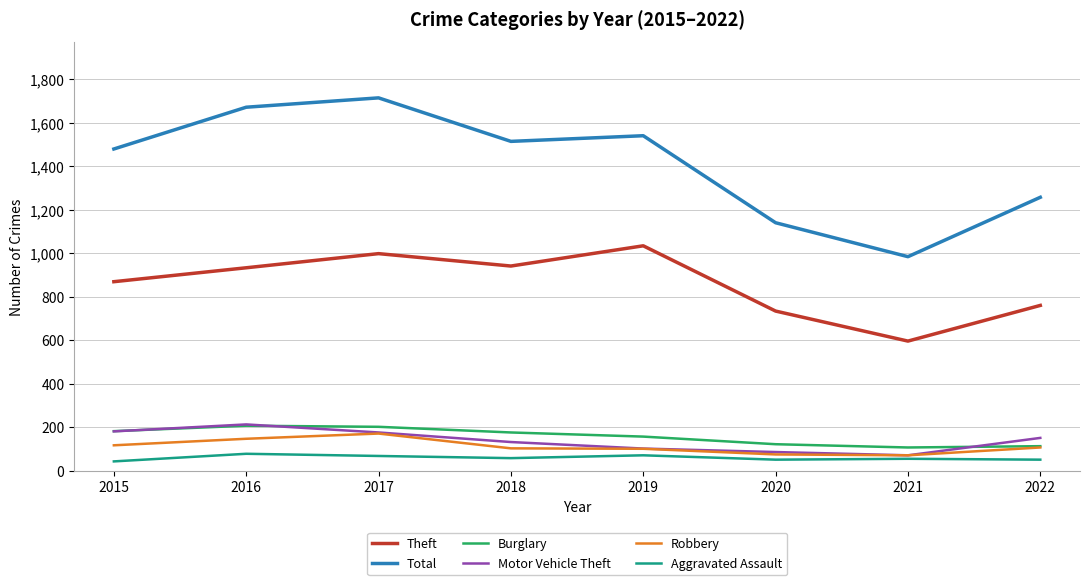

Which series has the widest spread of values?

Total